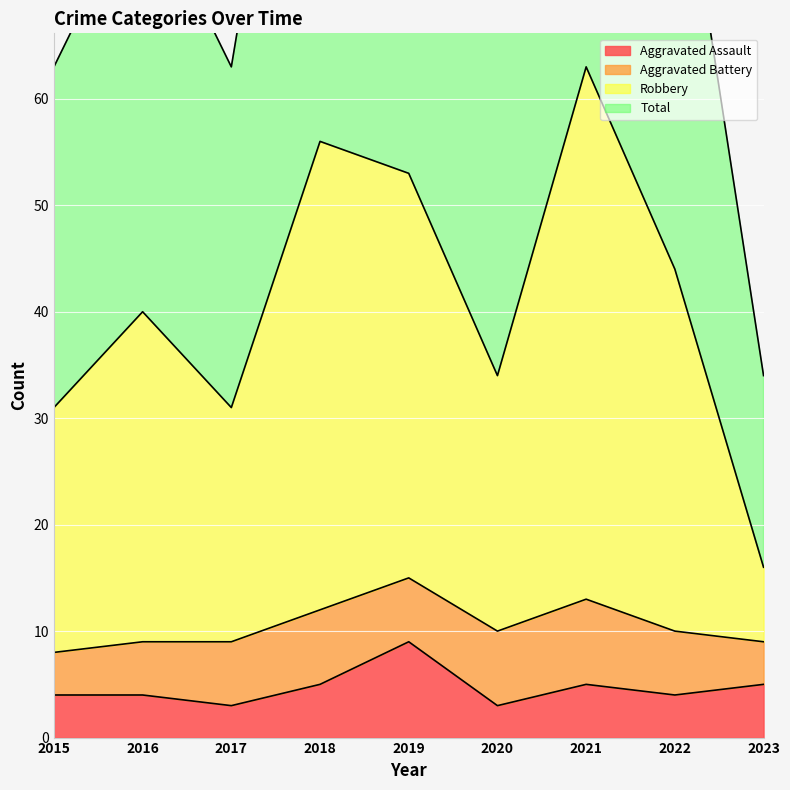

How many data points in Aggravated Assault are less than 4?

2